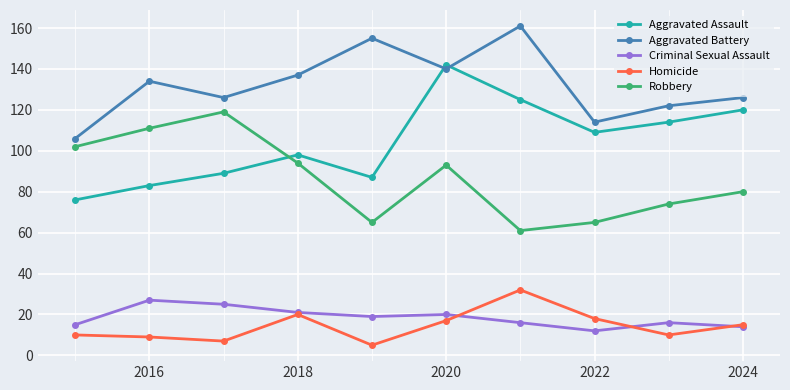

What are all the series names shown in the legend?

Aggravated Assault, Aggravated Battery, Criminal Sexual Assault, Homicide, Robbery